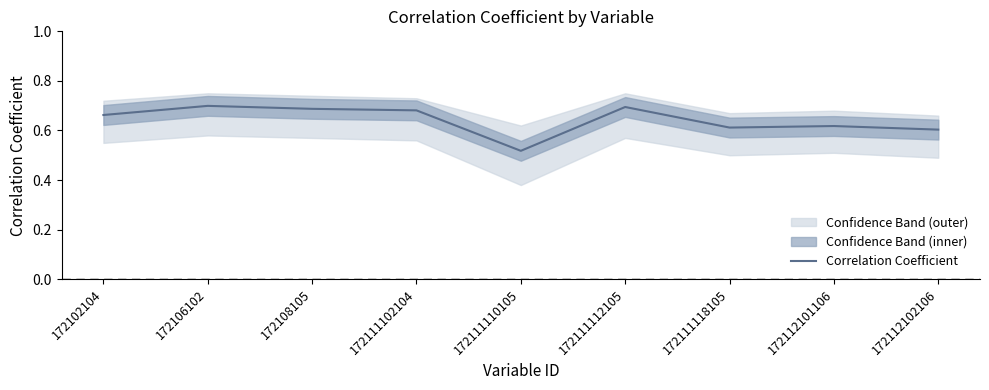

List the labels in order of value, smallest first.

172111110105, 172112102106, 172111118105, 172112101106, 172102104, 172111102104, 172108105, 172111112105, 172106102